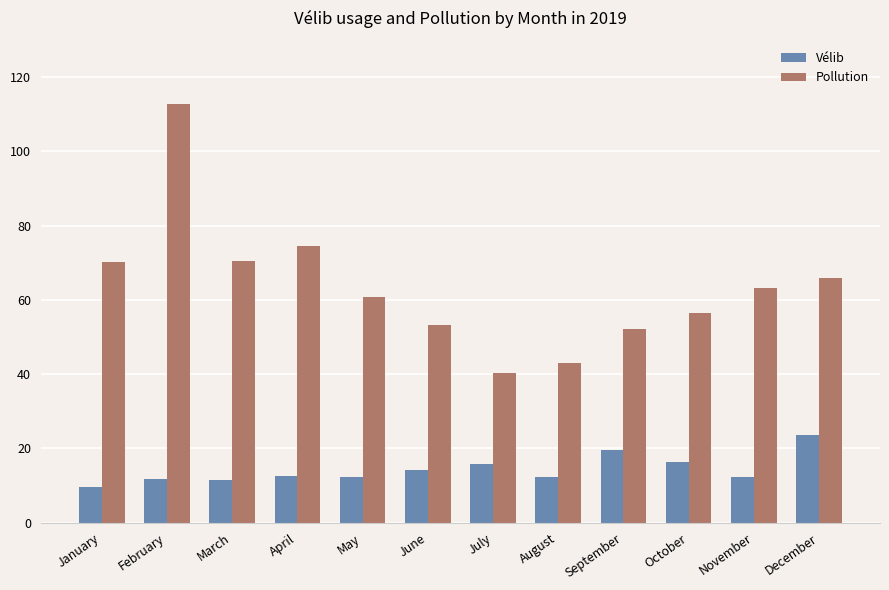

At which category does the chart reach its minimum across all series?

January